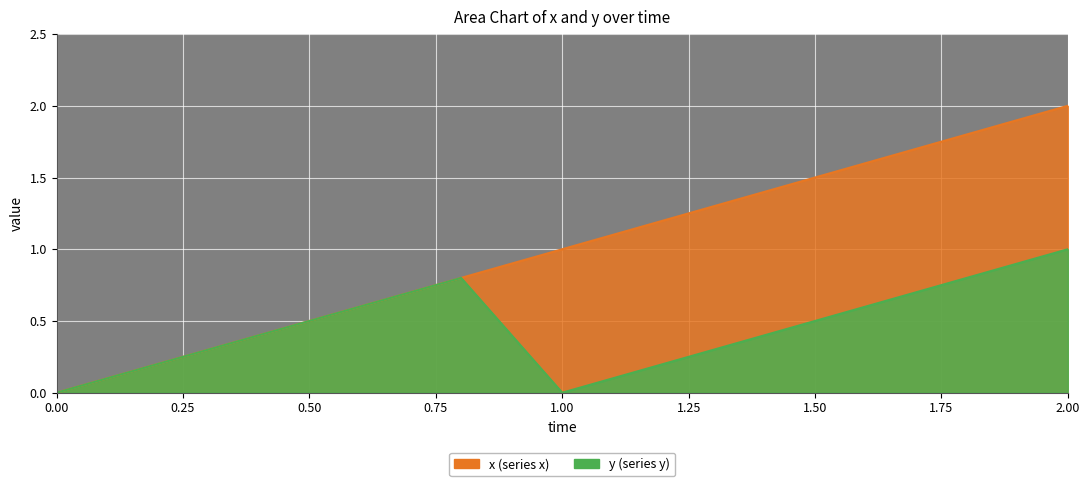

The x series shows 0.8 at 0.8. True or false?

True